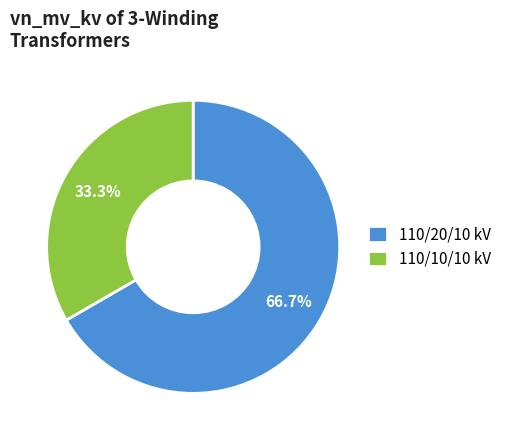

What is the ratio of the value at 110/20/10 kV to the value at 110/10/10 kV?

2.0